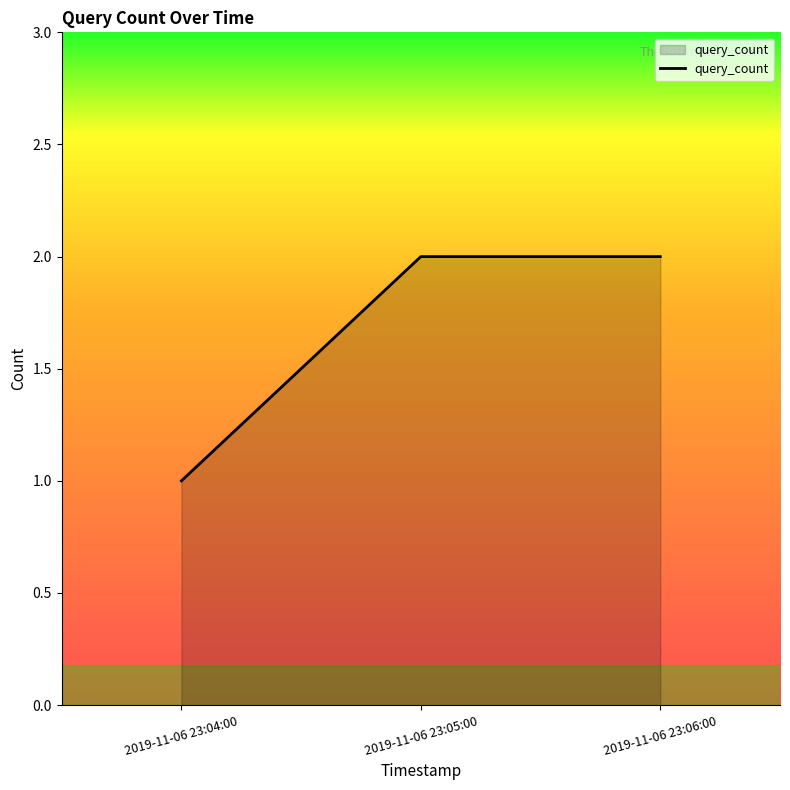

What is the change in value from 2019-11-06 23:04:00 to 2019-11-06 23:05:00?

+1